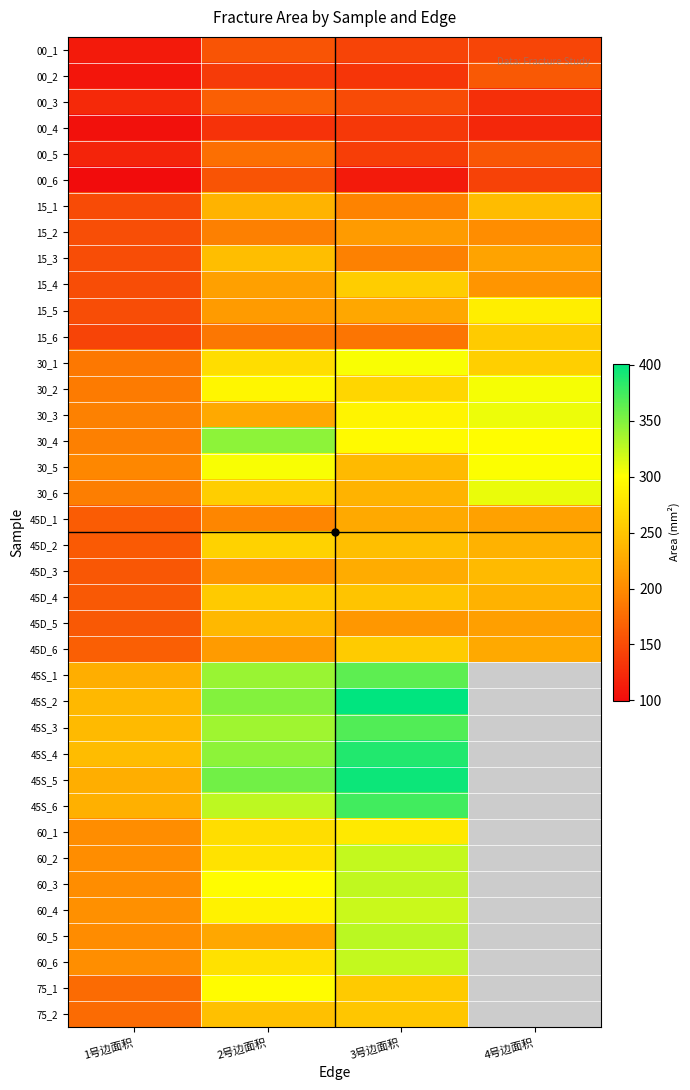

Which label corresponds to the largest value in the chart?

3号边面积